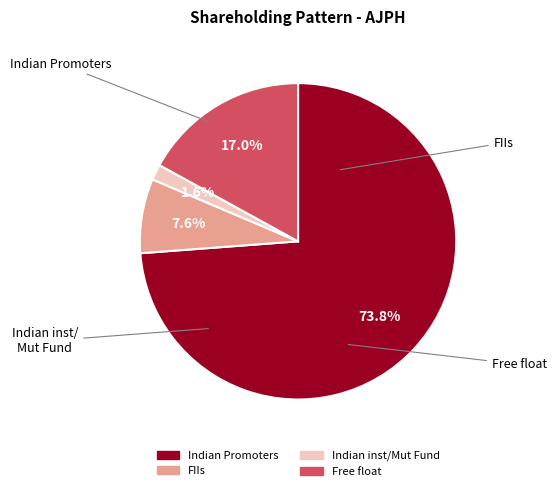

To the nearest percent, what is the difference between the largest and smallest slice percentages?

72%